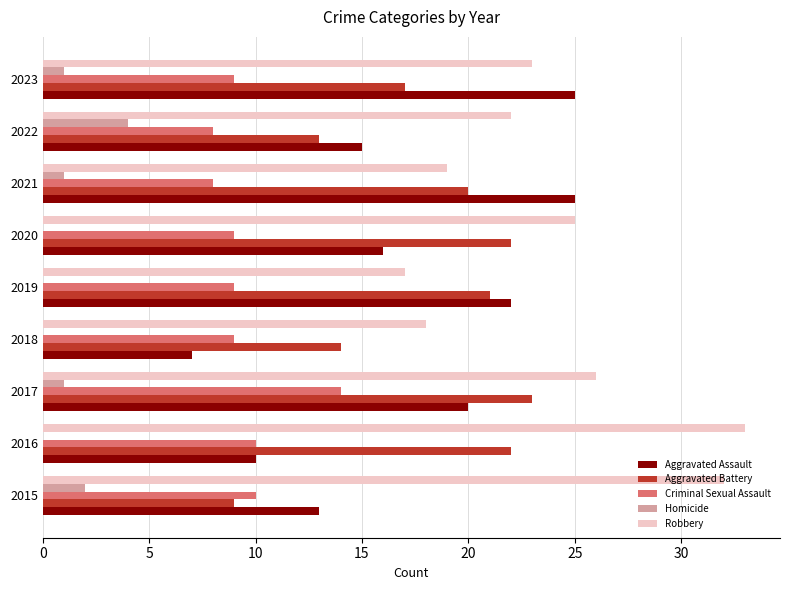

Which series changed the most between 2017 and 2018?

Aggravated Assault